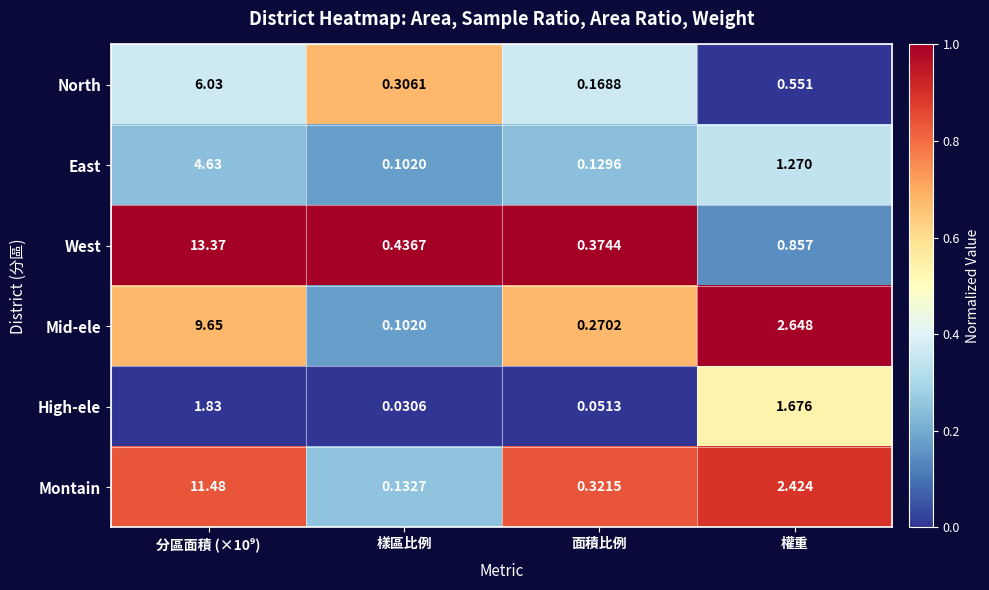

How many series are shown in this chart?

6